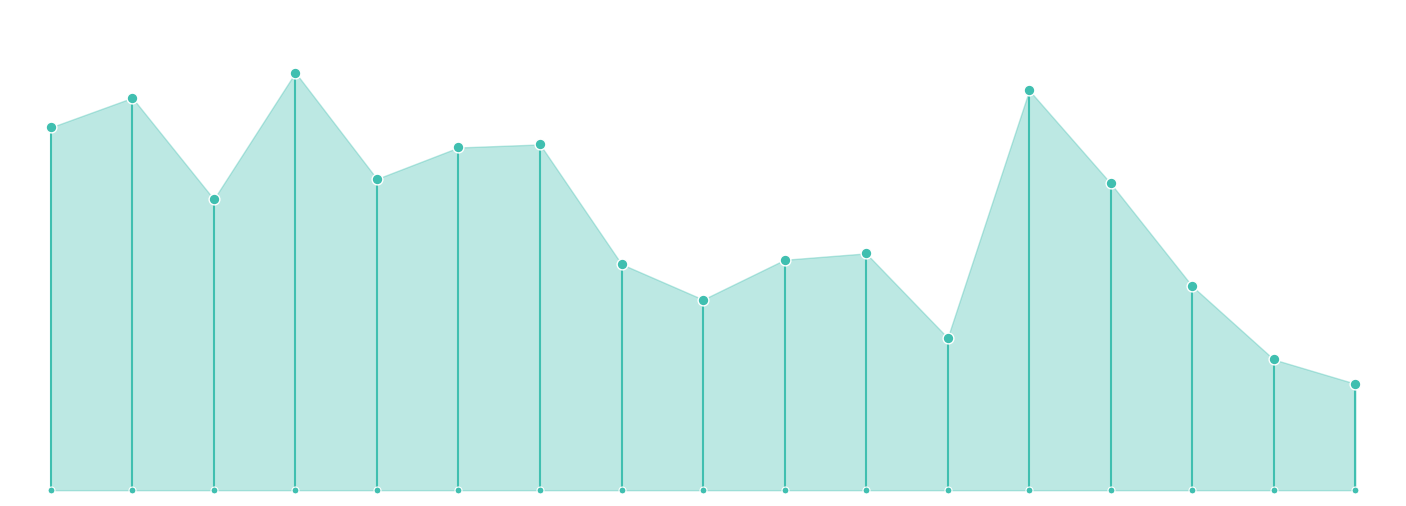

What is the change in value from 11 to 15?

-18641